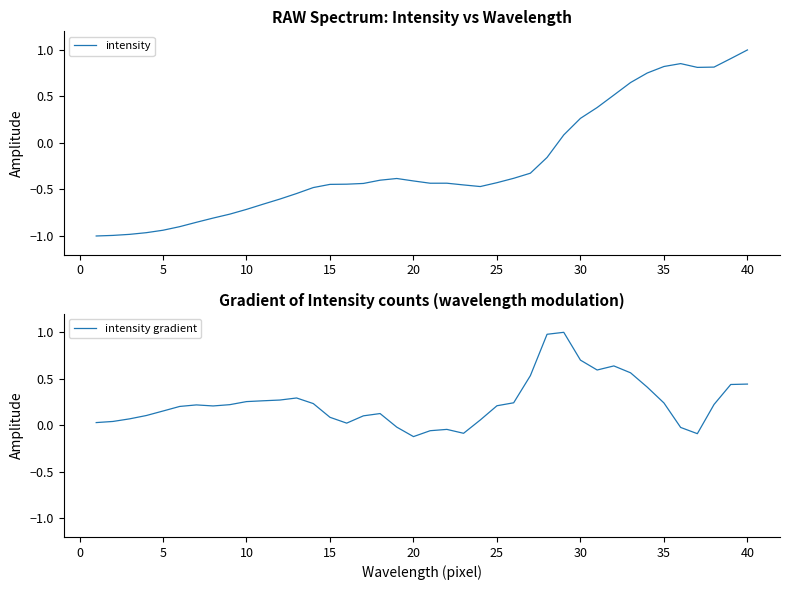

Is it true that intensity gradient equals 0.1 at 25?

False